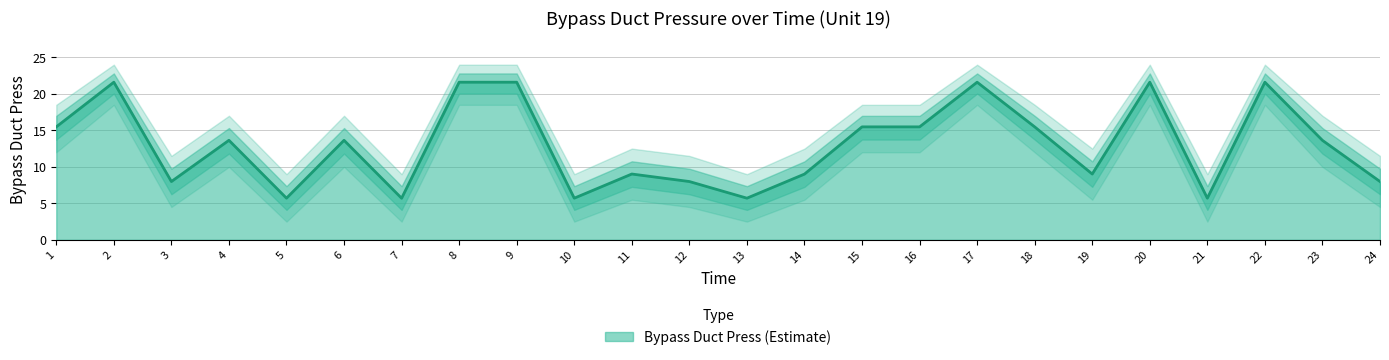

At which label is Bypass Duct Press closest to 13?

23